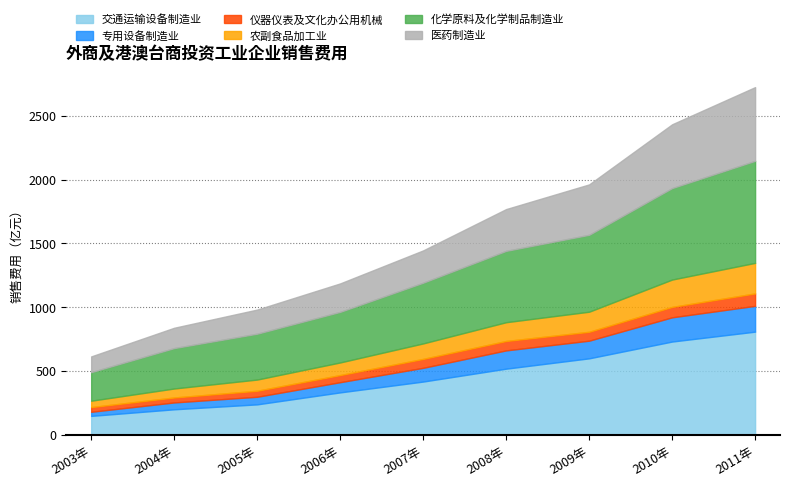

True or false: 交通运输设备制造业 has more than 2 points higher than both neighbors.

False